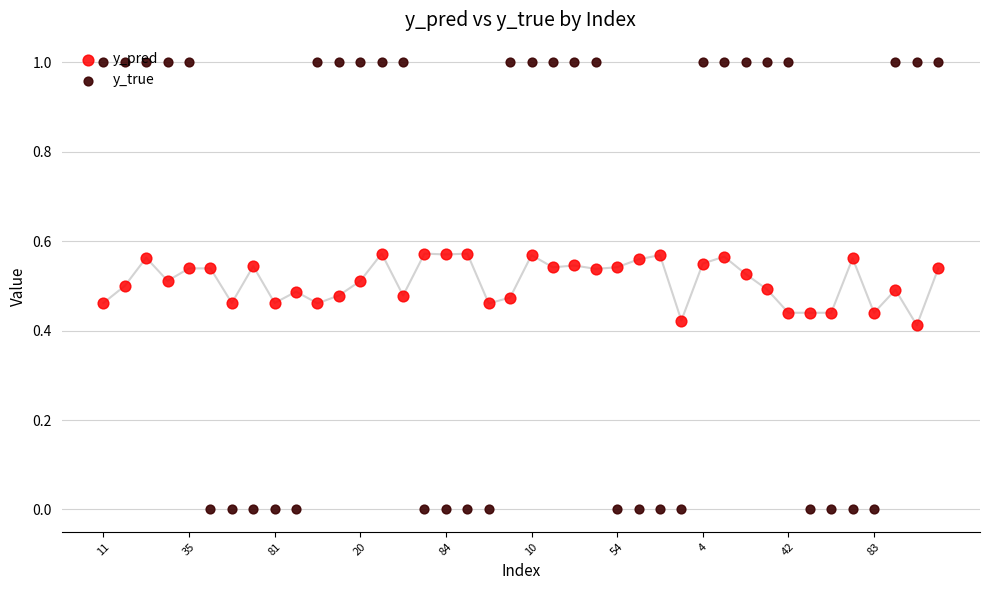

Which series contains the lowest Y value?

y_true